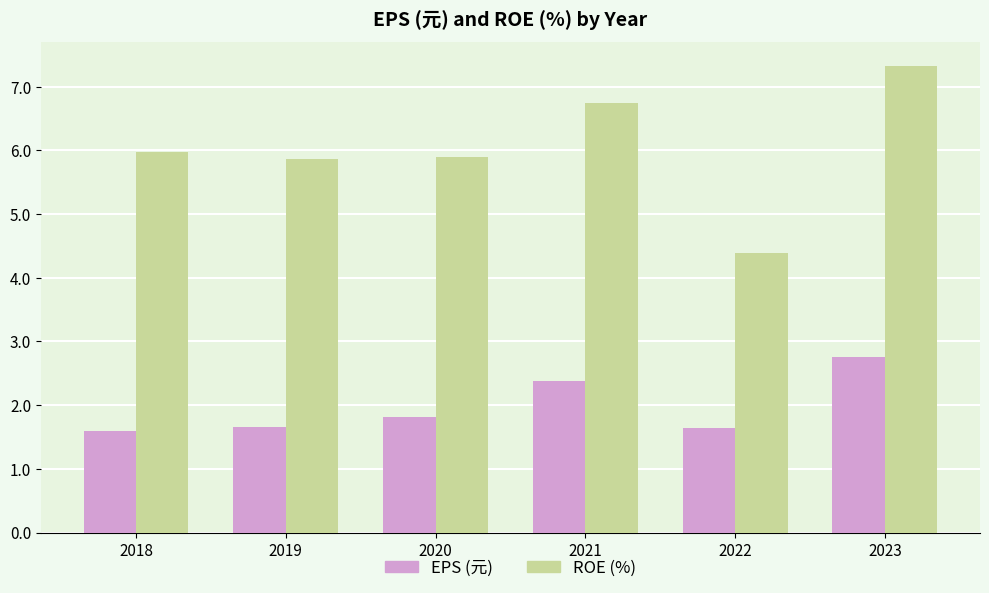

What is the approximate value of ROE (%) at 2023?

7.3